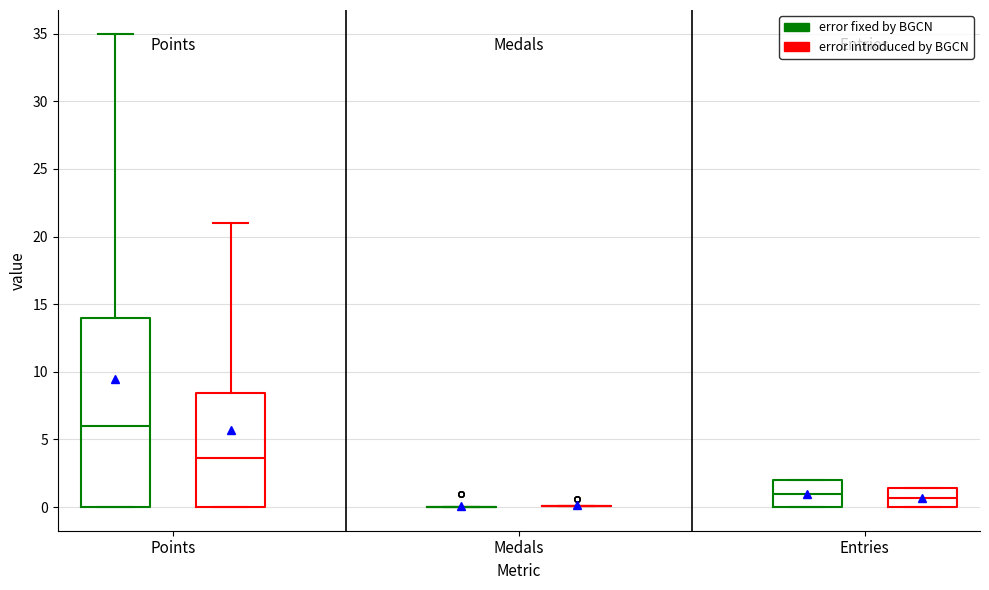

Reading left to right, read every box against the y-axis: the position of its median line, the range the box covers, and the ends of its whiskers. The values are not printed on the chart, so give them approximately, as read against the axis.

Points (error fixed by BGCN): median 6.0, box 0.0 to 14.0, whiskers 0.0 to 35.0
Points (error introduced by BGCN): median 3.5, box 0.0 to 8.5, whiskers 0.0 to 21.0
Medals (error fixed by BGCN): box collapsed to a line at 0.0, whiskers 0.0 to 0.0
Medals (error introduced by BGCN): box collapsed to a line at 0.0, whiskers 0.0 to 0.0
Entries (error fixed by BGCN): median 1.0, box 0.0 to 2.0, whiskers 0.0 to 2.0
Entries (error introduced by BGCN): median 0.5, box 0.0 to 1.5, whiskers 0.0 to 1.5